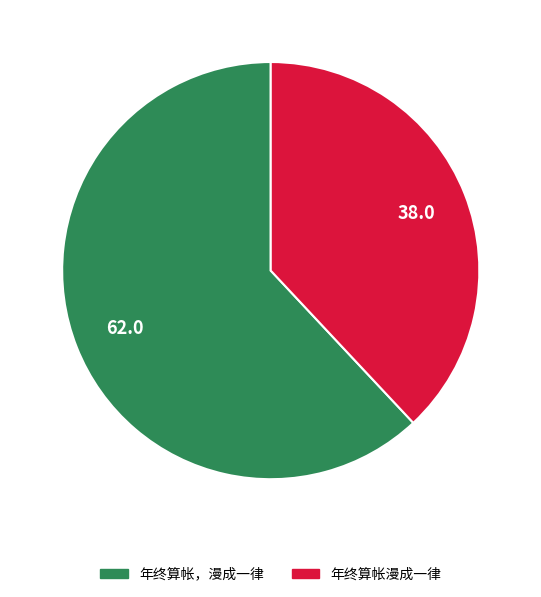

Does any single category account for the majority?

Yes